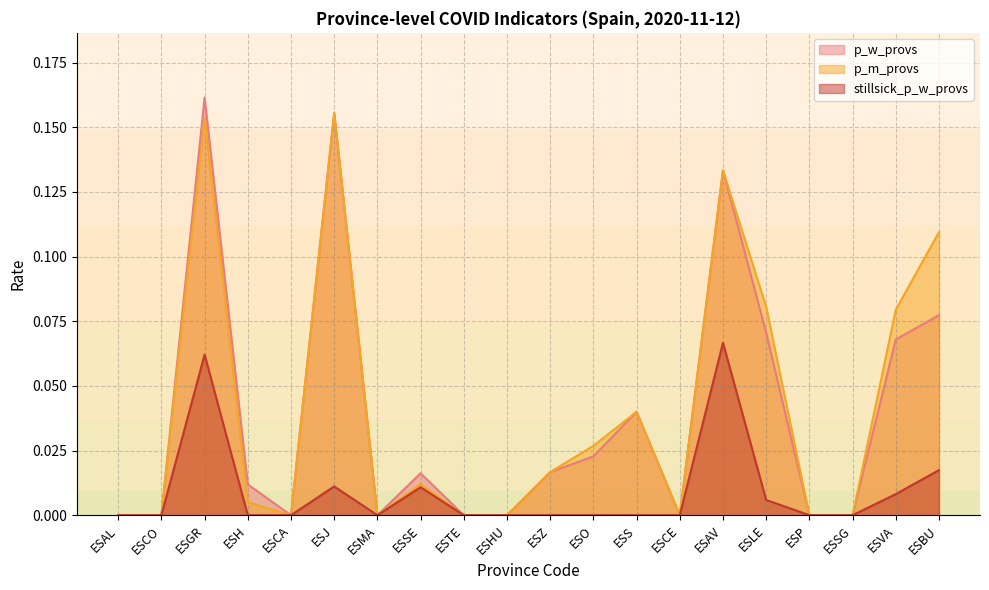

Reading right to left, transcribe all the data shown in this chart.

p_w_provs: ESBU=0.1	ESVA=0.1	ESSG=0.0	ESP=0.0	ESLE=0.1	ESAV=0.1	ESCE=0.0	ESS=0.0	ESO=0.0	ESZ=0.0	ESHU=0.0	ESTE=0.0	ESSE=0.0	ESMA=0.0	ESJ=0.2	ESCA=0.0	ESH=0.0	ESGR=0.2	ESCO=0.0	ESAL=0.0
p_m_provs: ESBU=0.1	ESVA=0.1	ESSG=0.0	ESP=0.0	ESLE=0.1	ESAV=0.1	ESCE=0.0	ESS=0.0	ESO=0.0	ESZ=0.0	ESHU=0.0	ESTE=0.0	ESSE=0.0	ESMA=0.0	ESJ=0.2	ESCA=0.0	ESH=0.0	ESGR=0.2	ESCO=0.0	ESAL=0.0
stillsick_p_w_provs: ESBU=0.0	ESVA=0.0	ESSG=0.0	ESP=0.0	ESLE=0.0	ESAV=0.1	ESCE=0.0	ESS=0.0	ESO=0.0	ESZ=0.0	ESHU=0.0	ESTE=0.0	ESSE=0.0	ESMA=0.0	ESJ=0.0	ESCA=0.0	ESH=0.0	ESGR=0.1	ESCO=0.0	ESAL=0.0